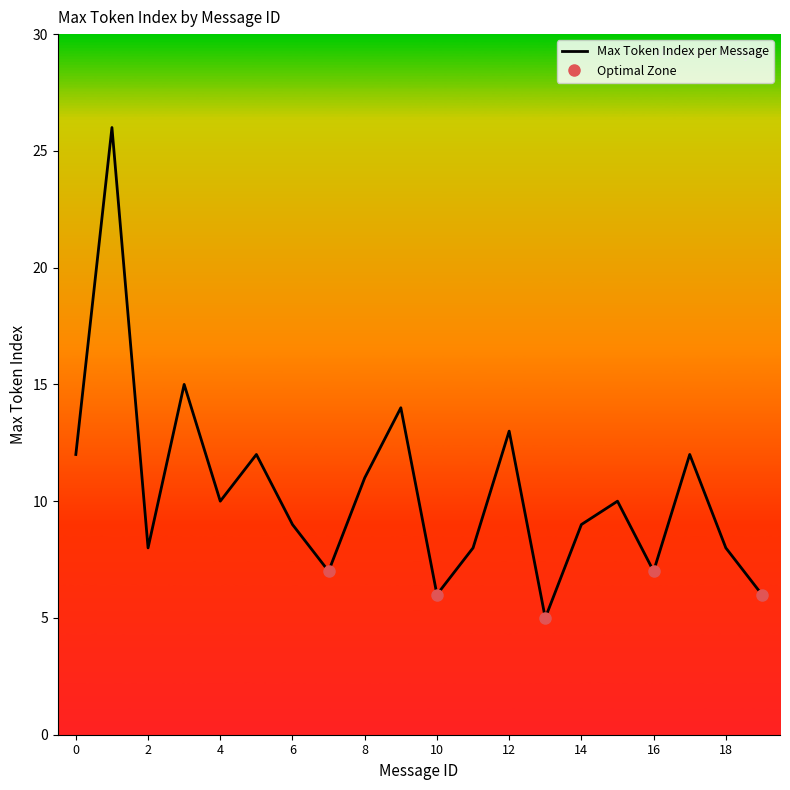

What is the greatest value displayed?

26